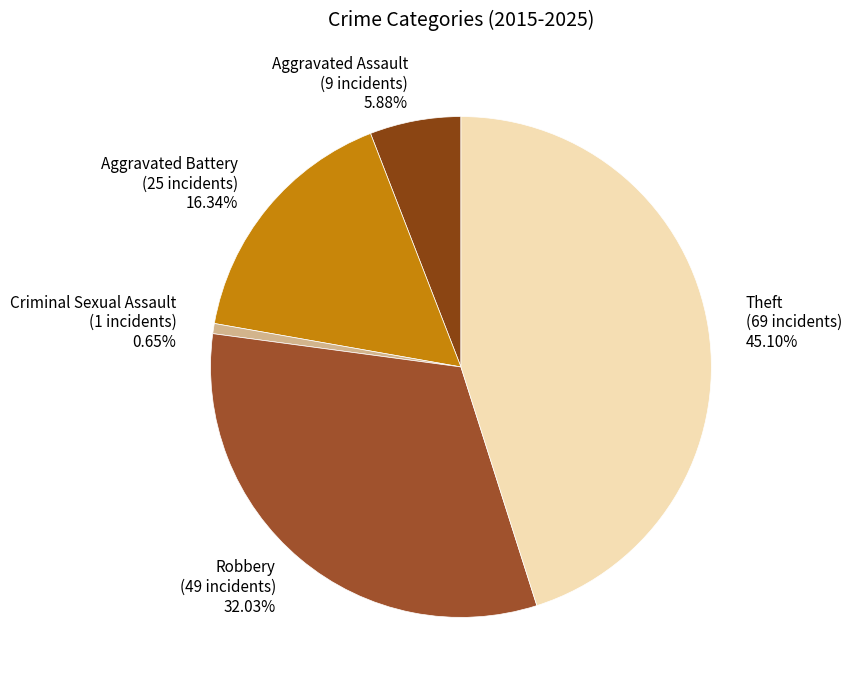

Rank the categories by value from lowest to highest.

Criminal Sexual Assault, Aggravated Assault, Aggravated Battery, Robbery, Theft